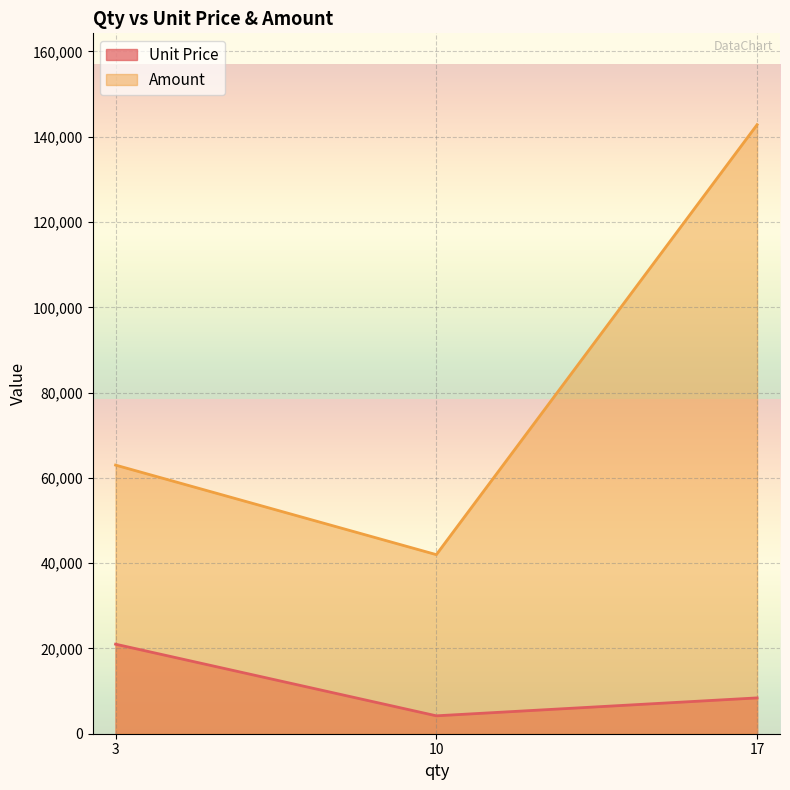

What is the difference between the highest and lowest values at 10?

37800